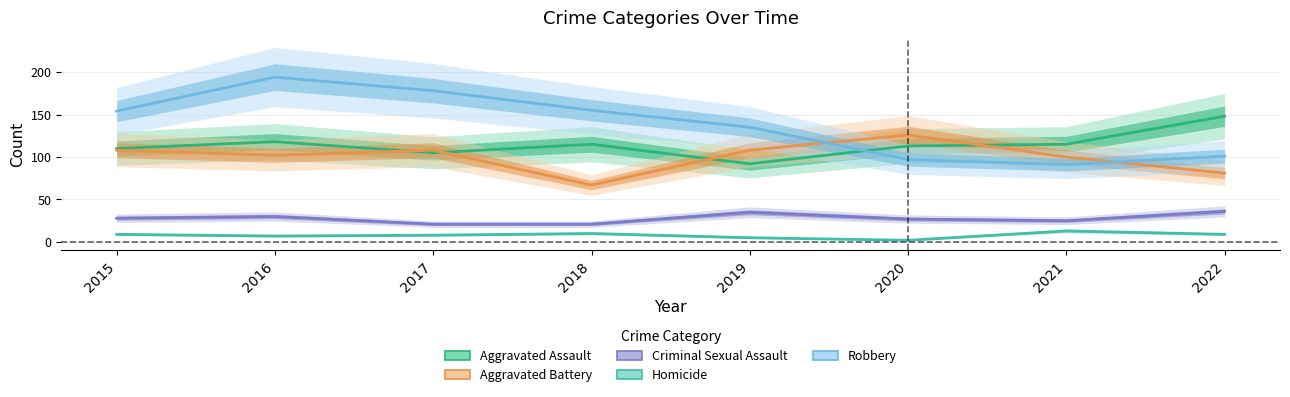

Between 2016 and 2017, which is larger?

2016